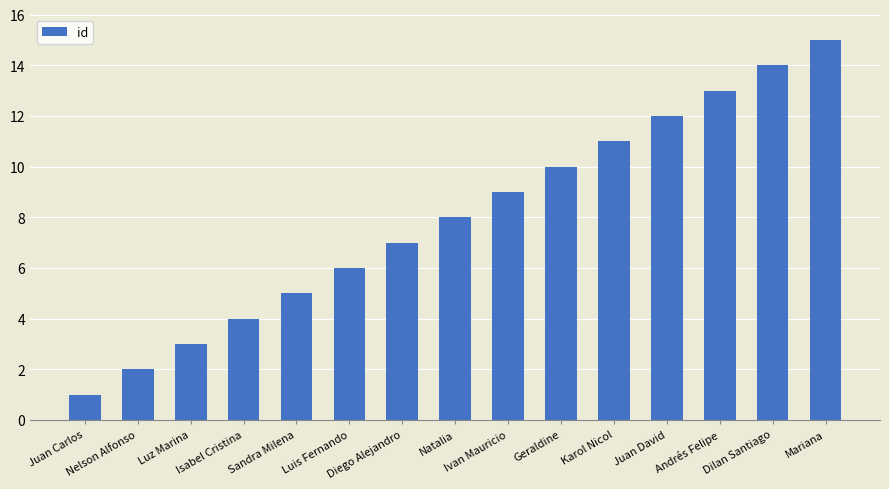

Which has a higher value, Luis Fernando or Andrés Felipe?

Andrés Felipe